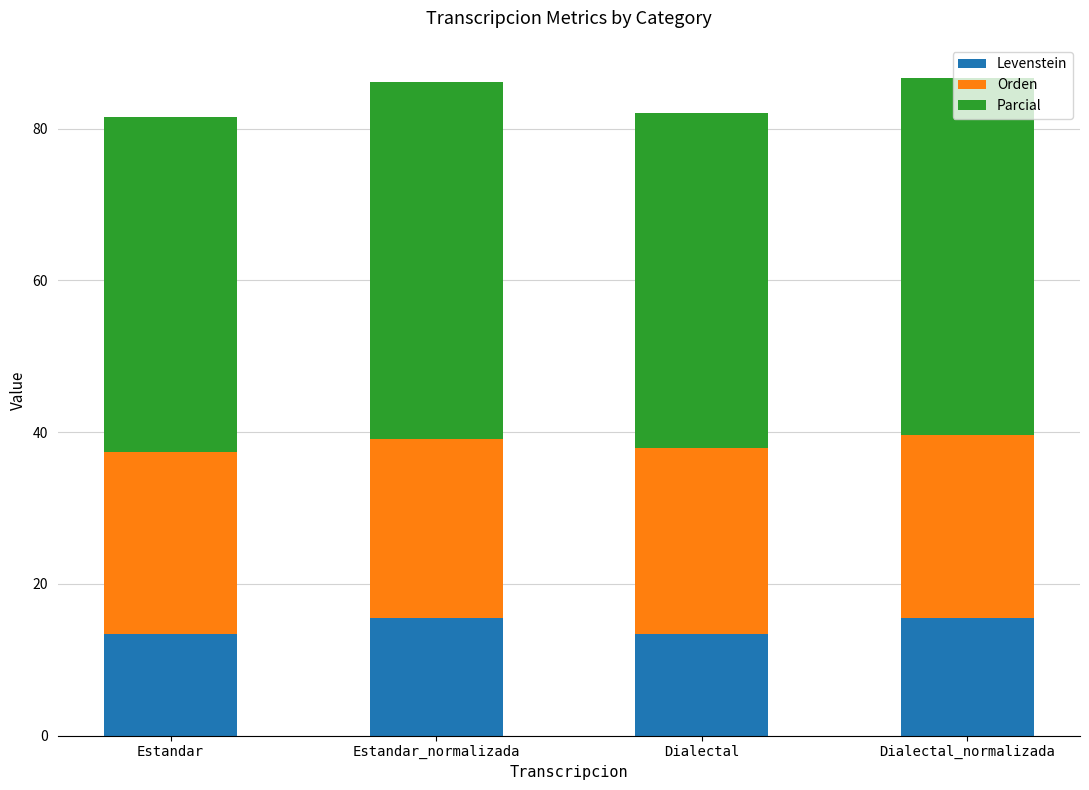

What is the total value across all series at Estandar?

81.5